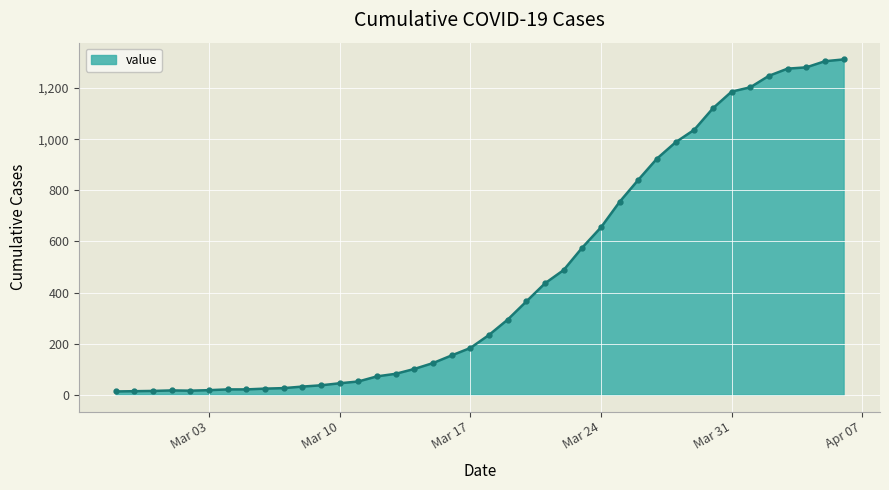

What is the difference between the second highest and second lowest values?

1291